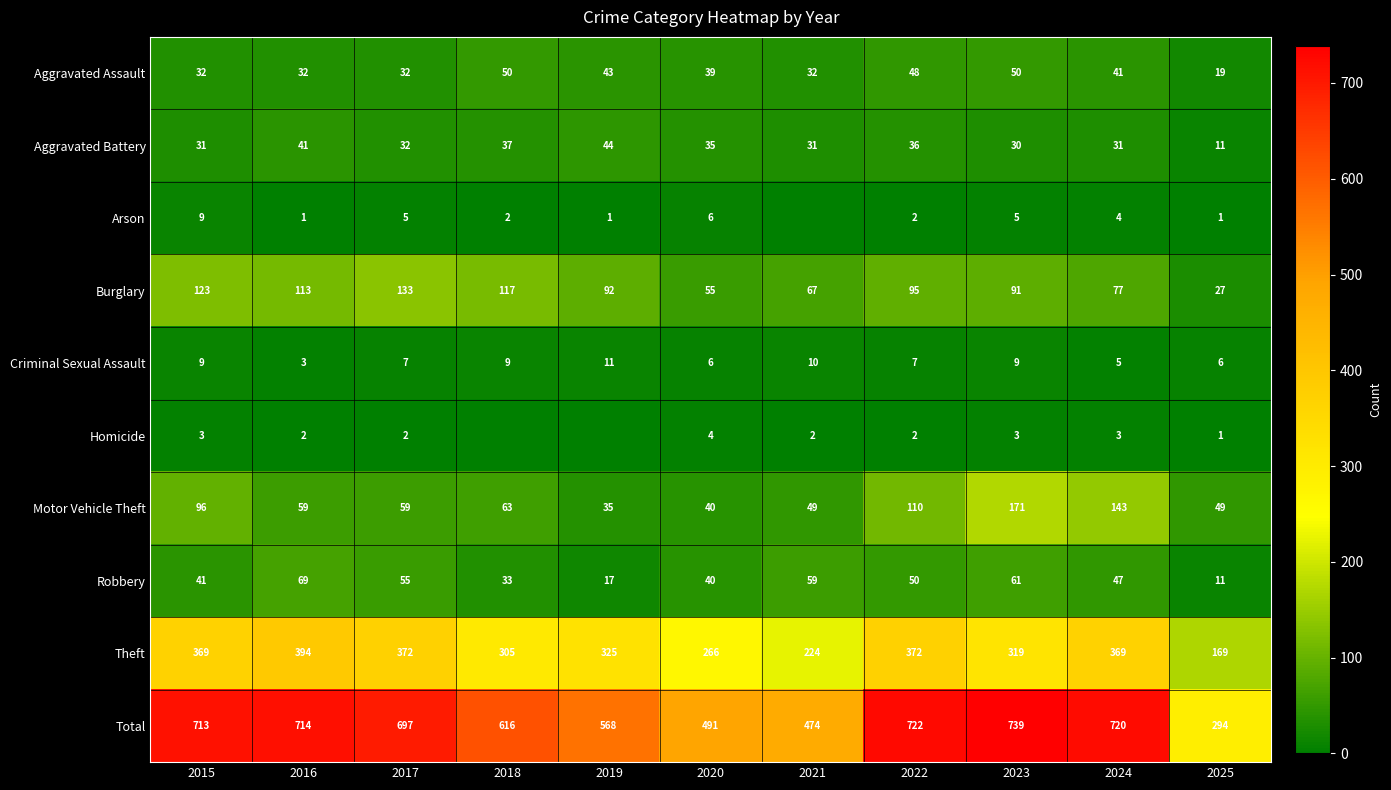

What is the difference between the second highest and second lowest values in the Burglary series?

68